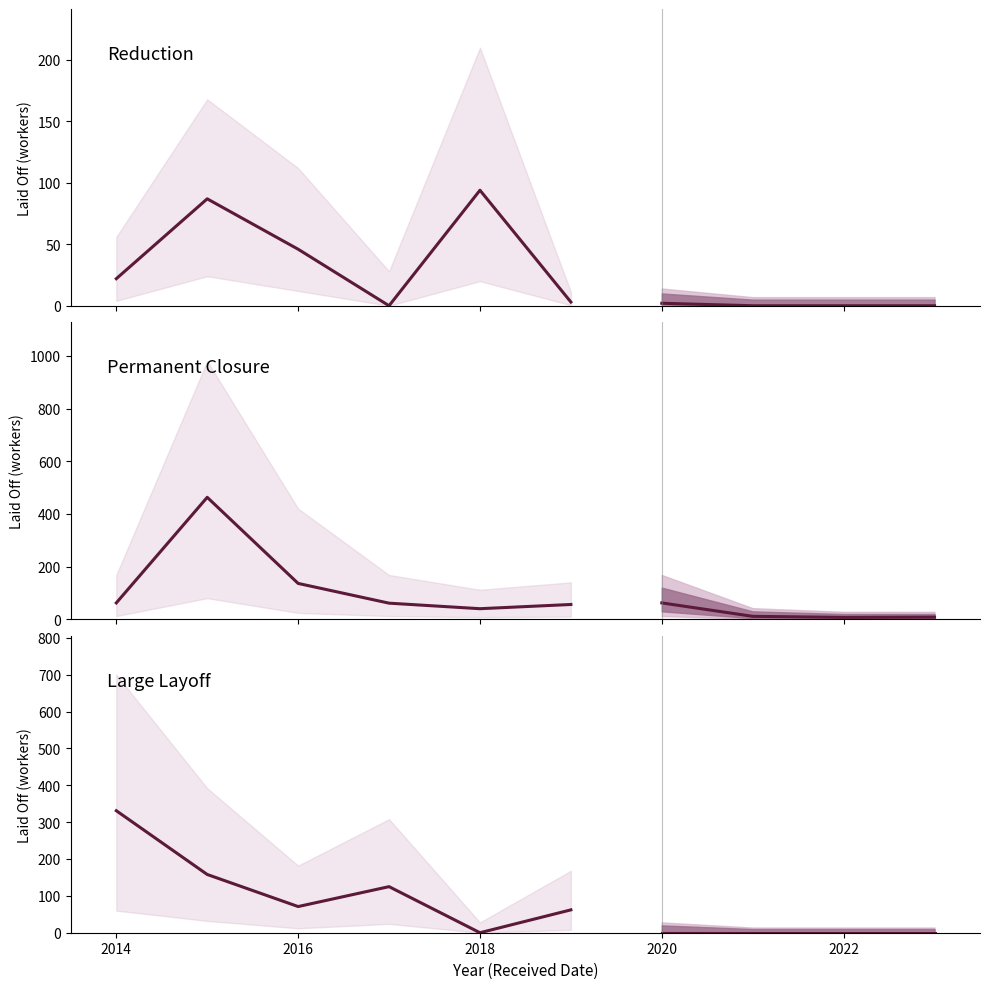

True or false: Reduction and Large Layoff cross at least once.

True